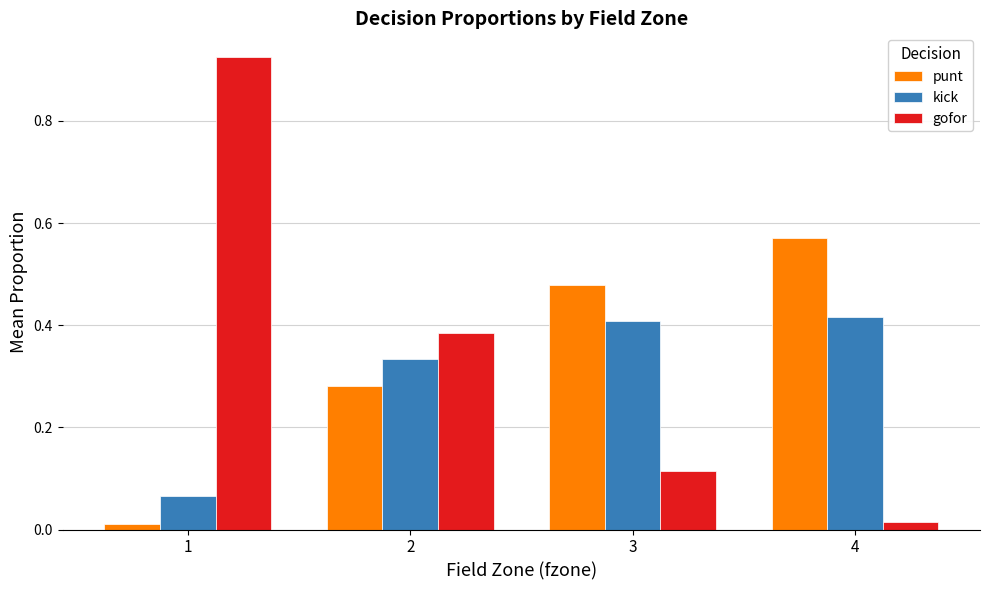

Is the value of gofor at 3 greater than the value of punt at 3?

No